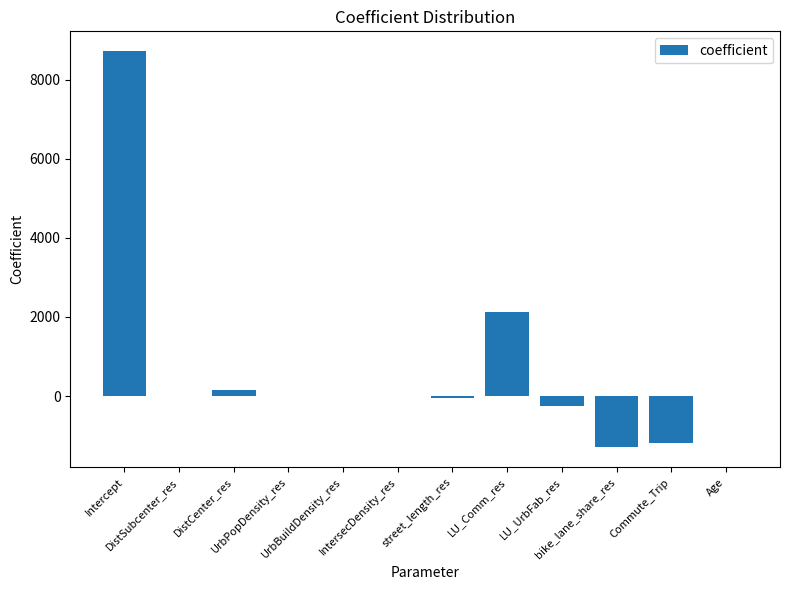

What value does the data have at Intercept?

8725.7